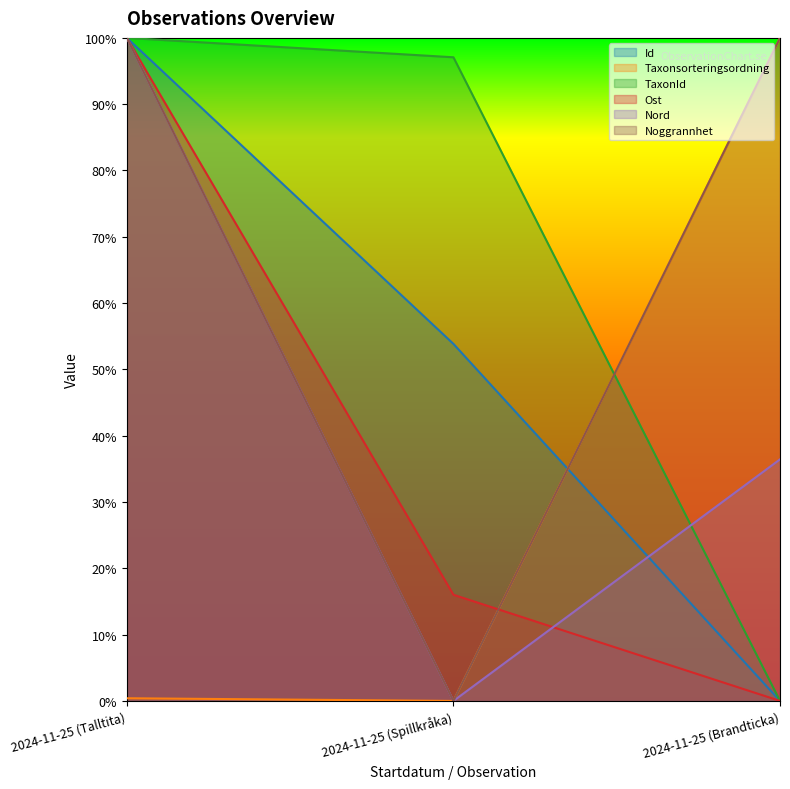

Where is Noggrannhet nearest to the value 0?

2024-11-25 (Spillkråka)